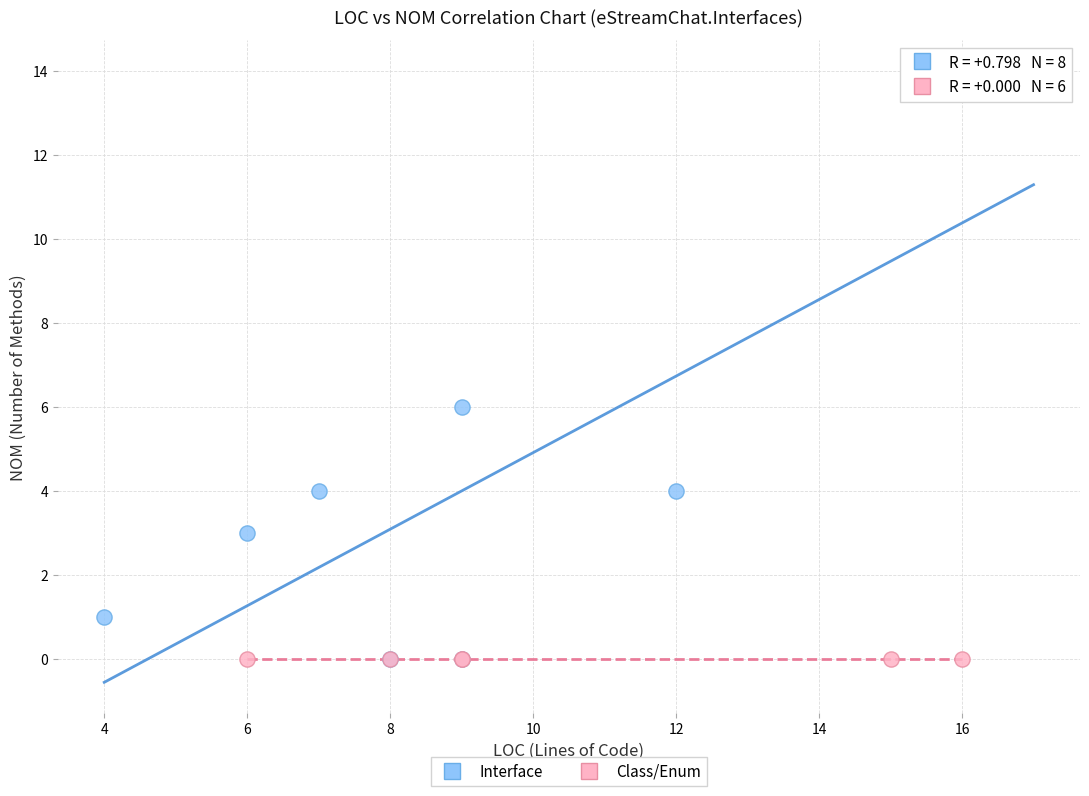

Which series reaches the maximum Y coordinate?

Interface